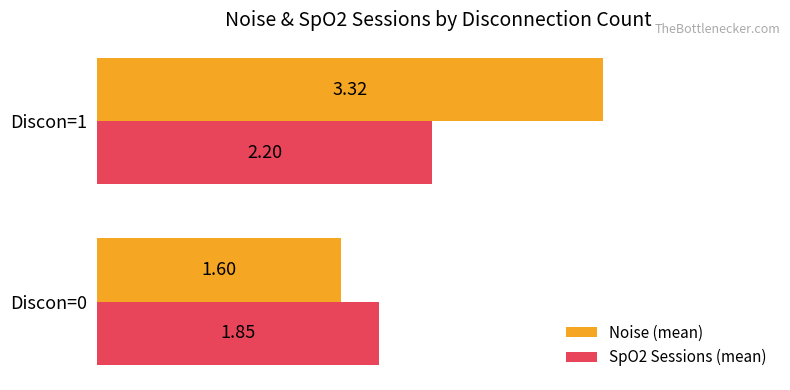

How many data points in SpO2 Sessions (mean) are above 2?

1